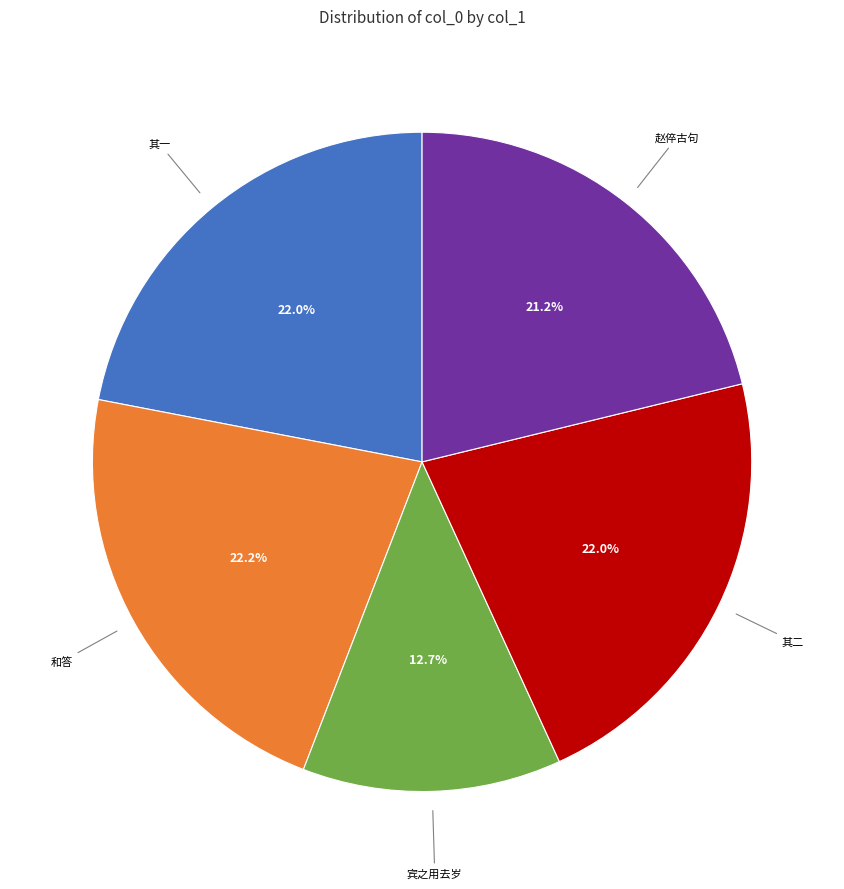

Between 其一 and 赵倅古句, which is larger?

其一